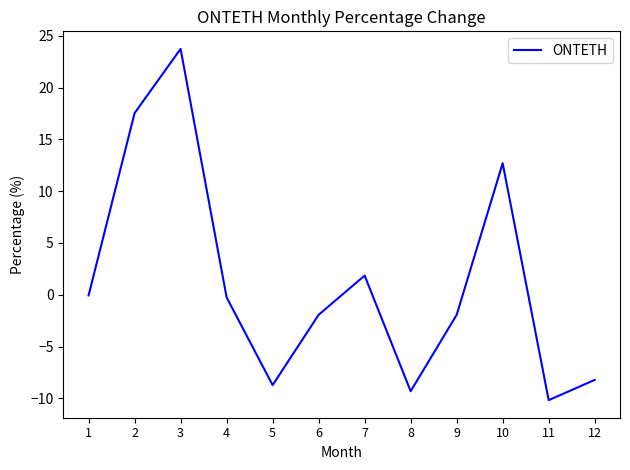

The chart shows a value of 17.5 at 2. True or false?

True